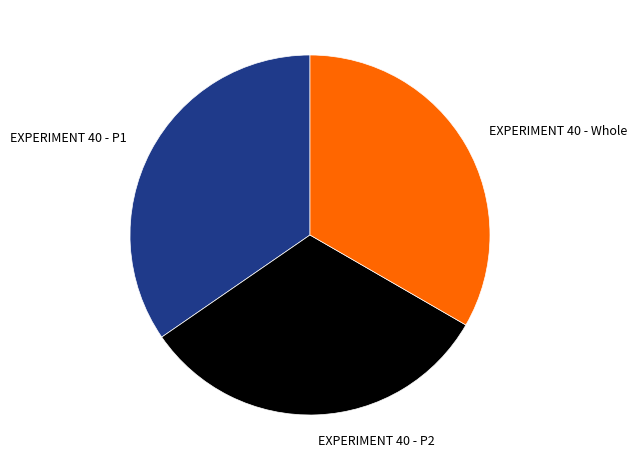

Combined, do EXPERIMENT 40 - P2 and EXPERIMENT 40 - Whole account for over 50%?

Yes